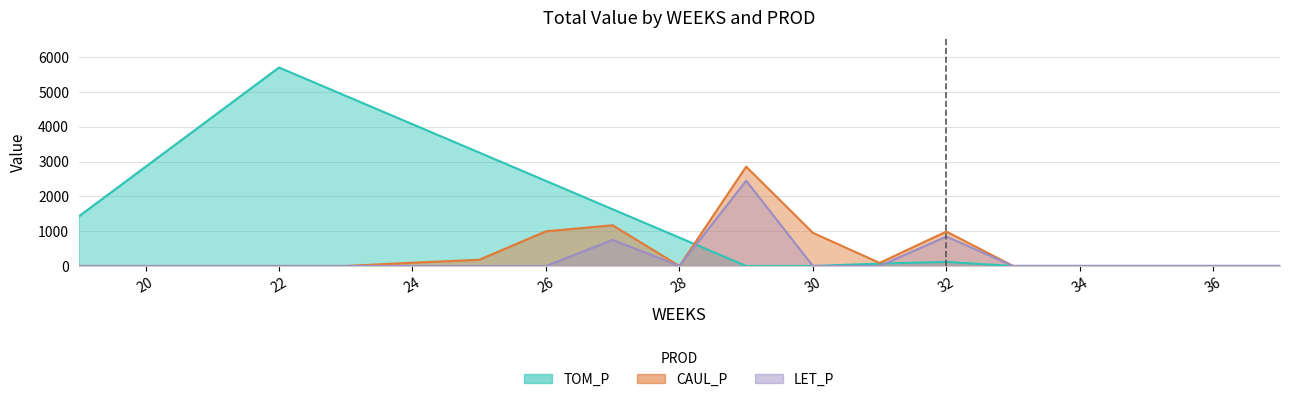

Does the chart display data point markers on the line(s)?

No